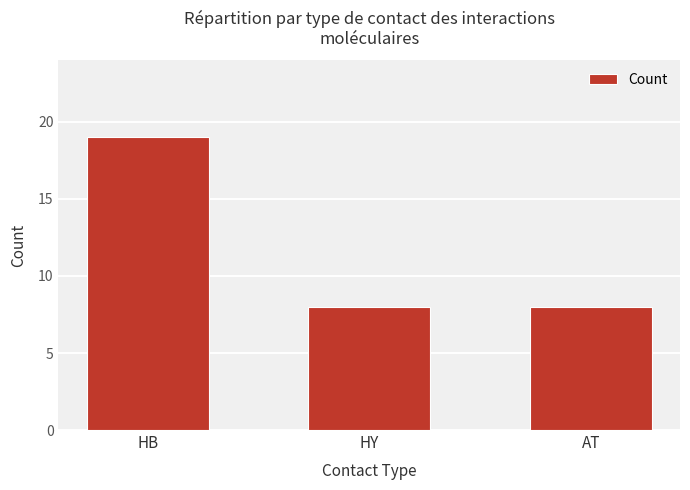

Approximately how many times larger is the value at AT compared to HY?

1.0